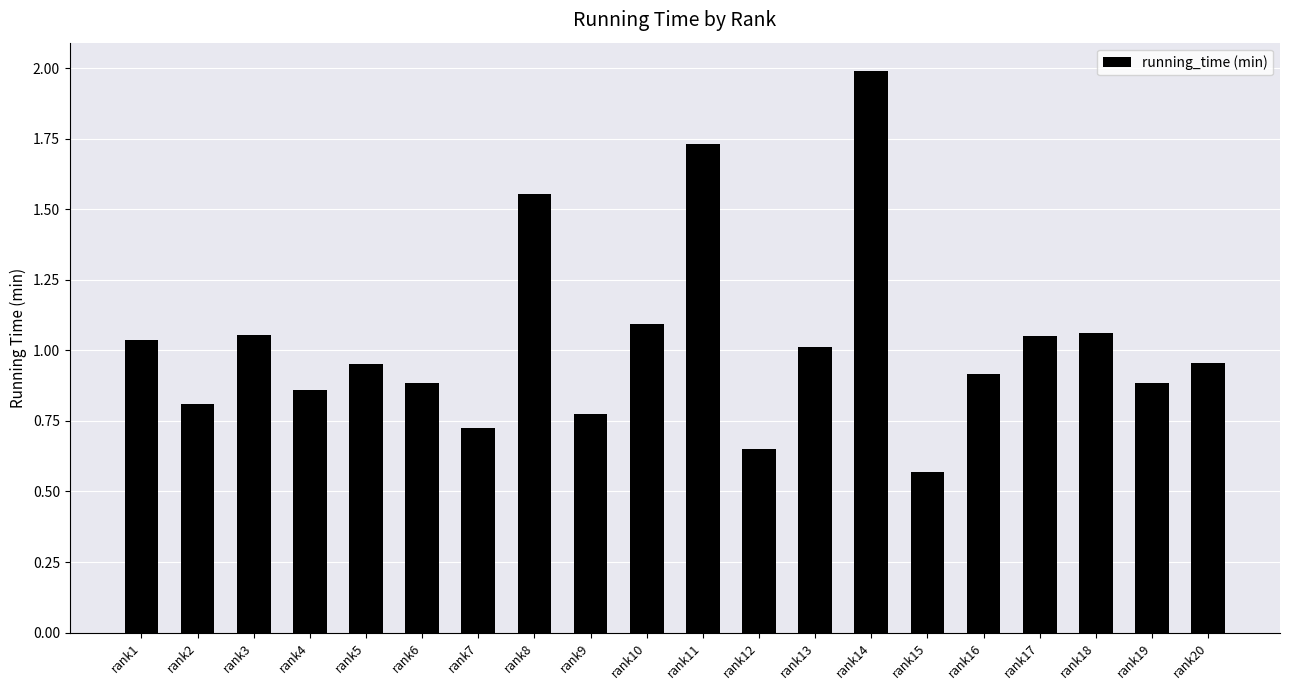

What value does the data have at rank14?

2.0